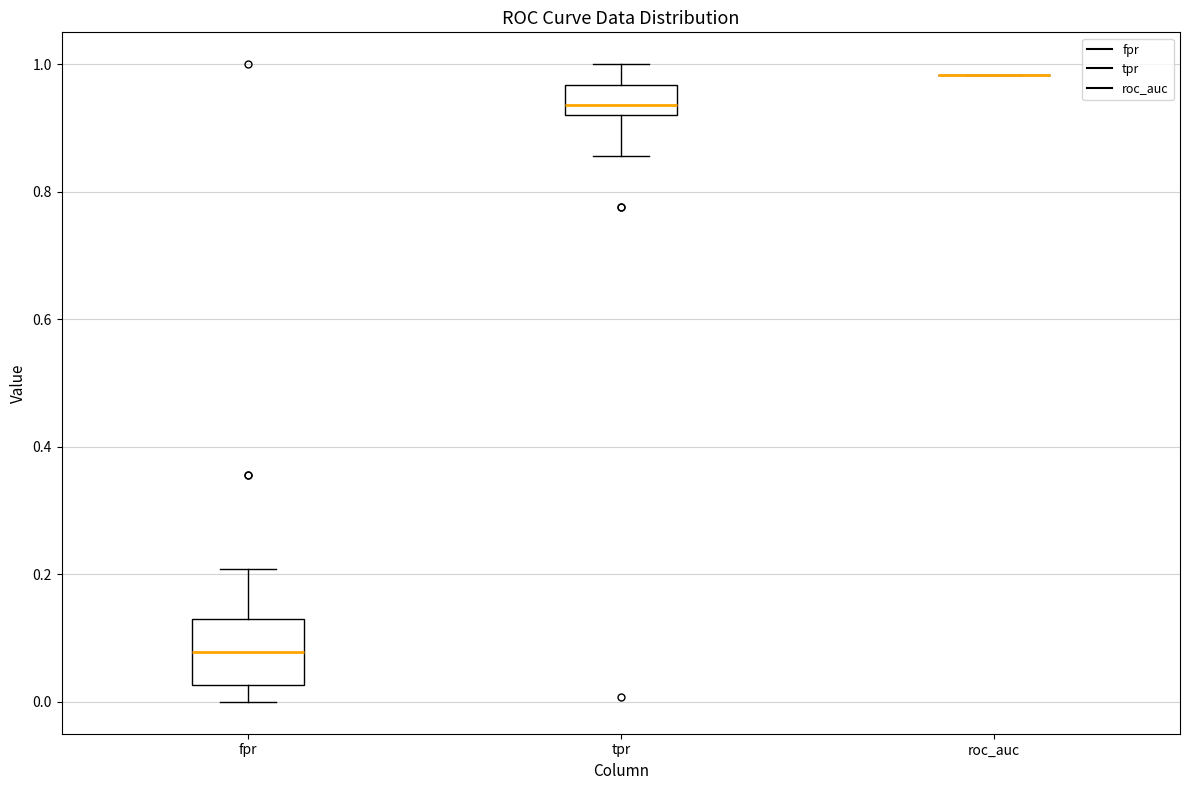

Reading left to right, transcribe this box plot: for each box, give where its median line is, the range the box spans, and where its two whiskers end, as read against the y-axis. The values are not printed on the chart, so give them approximately, as read against the axis.

fpr: median 0.08, box 0.02 to 0.14, whiskers 0.00 to 0.20
tpr: median 0.94, box 0.92 to 0.96, whiskers 0.86 to 1.00
roc_auc: box collapsed to a line at 0.98, whiskers 0.98 to 0.98